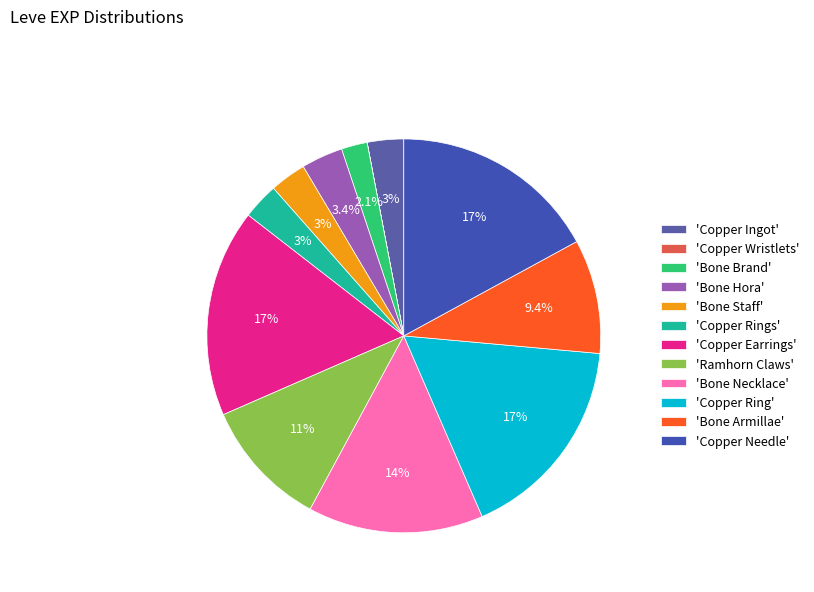

To the nearest percent, what is the difference between the largest and smallest slice percentages?

17%